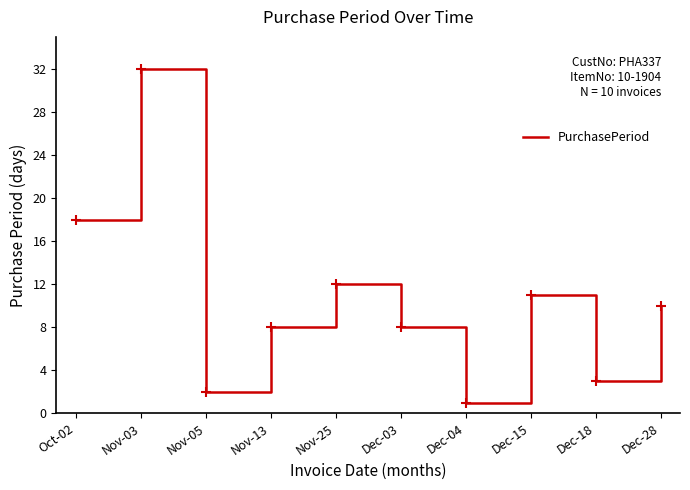

What is the difference between the maximum and minimum values?

31